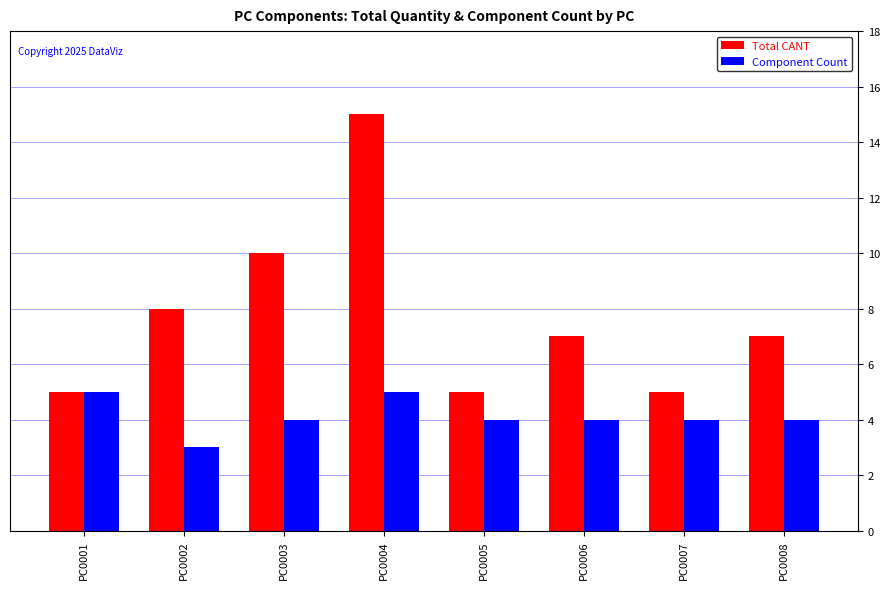

What is the value of the Total CANT bar at the 4th from the left?

15